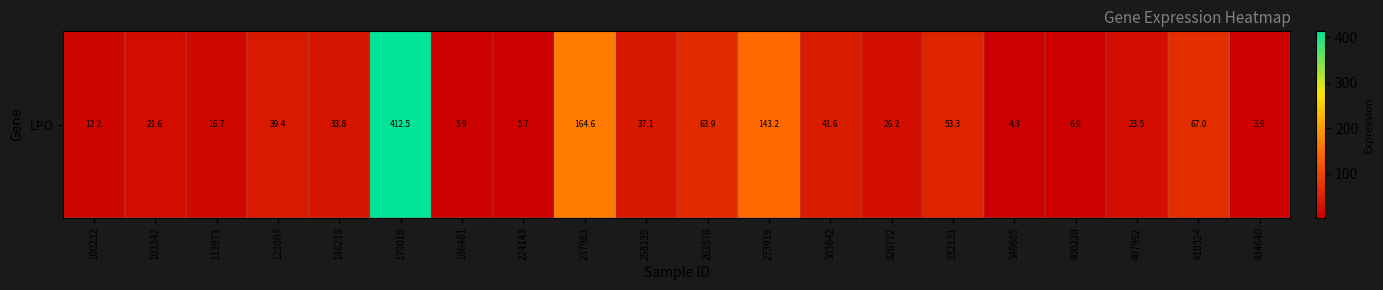

What value does the data have at 258135?

37.1